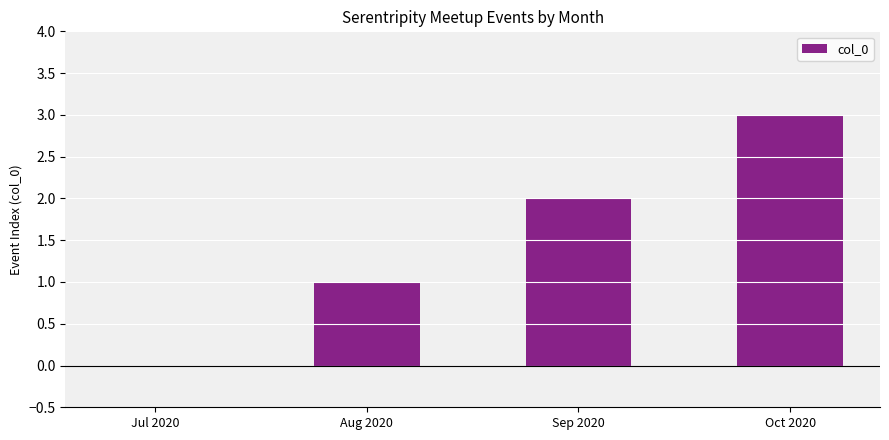

Count the number of categories in the chart.

4